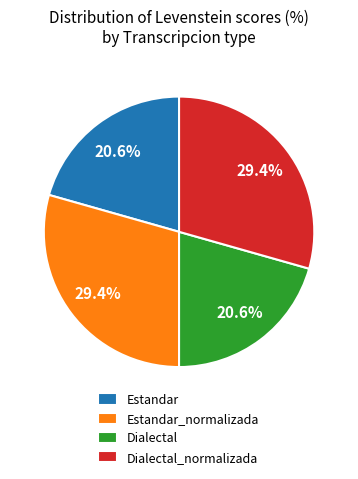

Does any single category account for the majority?

No